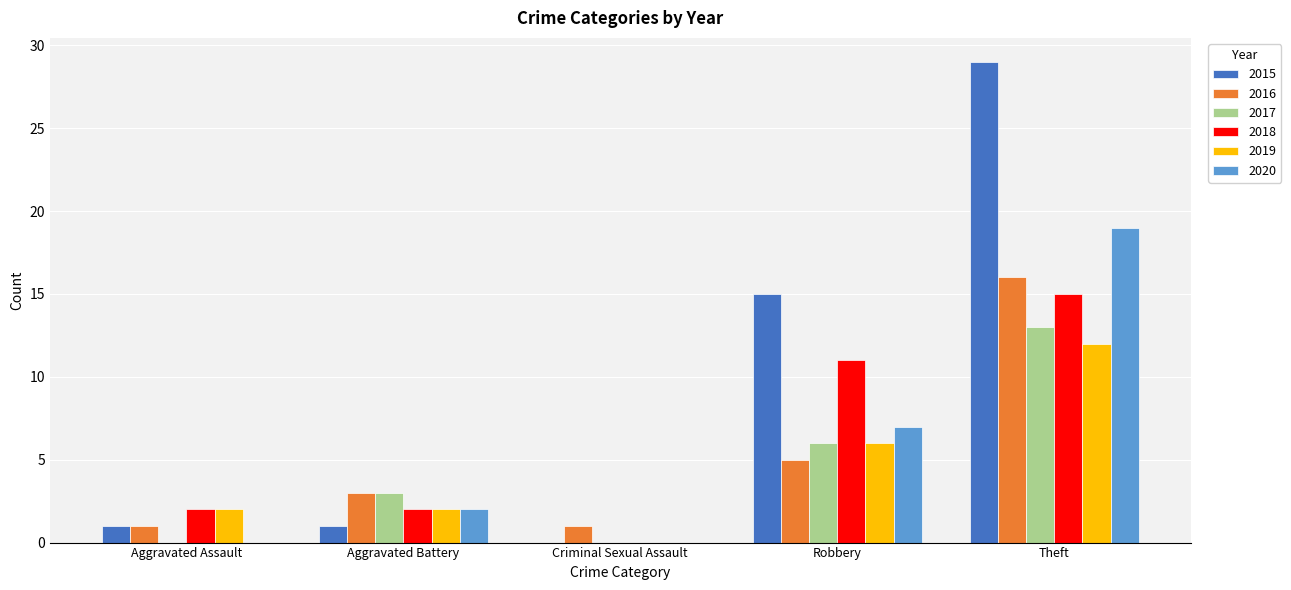

Reading left to right, what are all the values shown in this chart?

2015: Aggravated Assault=1	Aggravated Battery=1	Criminal Sexual Assault=0	Robbery=15	Theft=29
2016: Aggravated Assault=1	Aggravated Battery=3	Criminal Sexual Assault=1	Robbery=5	Theft=16
2017: Aggravated Assault=0	Aggravated Battery=3	Criminal Sexual Assault=0	Robbery=6	Theft=13
2018: Aggravated Assault=2	Aggravated Battery=2	Criminal Sexual Assault=0	Robbery=11	Theft=15
2019: Aggravated Assault=2	Aggravated Battery=2	Criminal Sexual Assault=0	Robbery=6	Theft=12
2020: Aggravated Assault=0	Aggravated Battery=2	Criminal Sexual Assault=0	Robbery=7	Theft=19